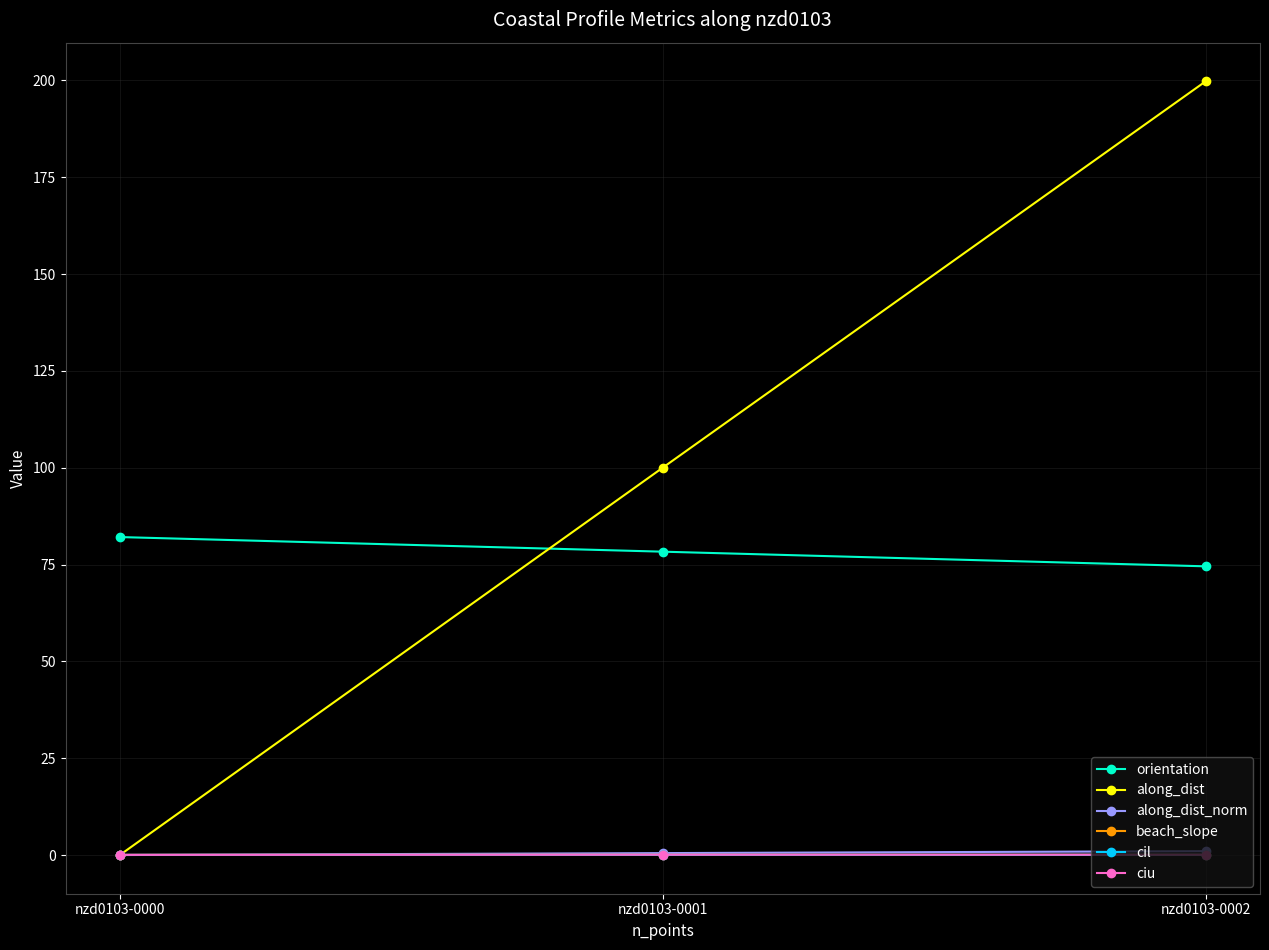

How many categories are shown in the chart?

3